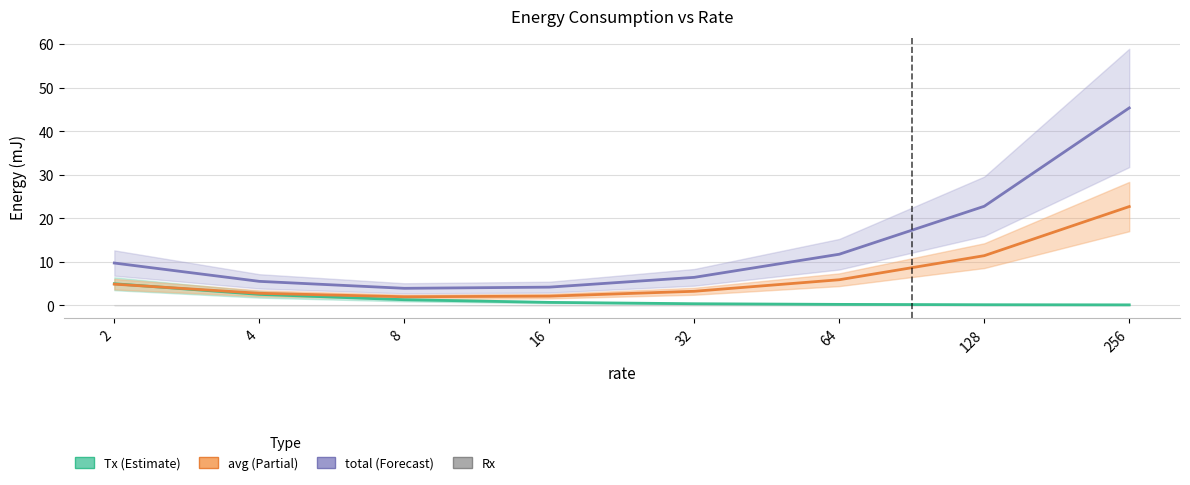

What is the difference between the maximum and minimum values in the Tx series?

4.8